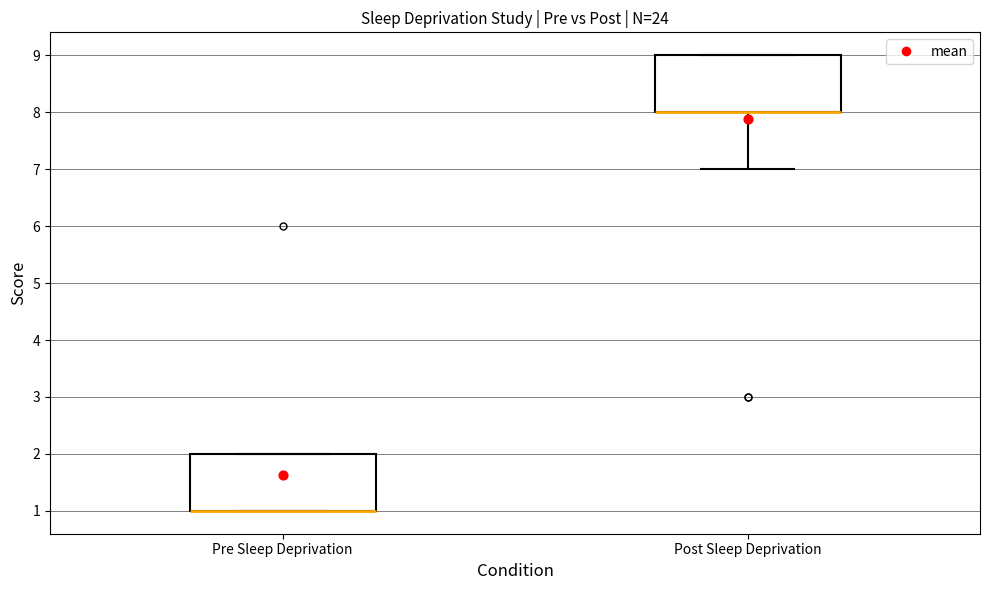

Where is the upper edge of the box for Pre Sleep Deprivation on the y-axis? The values are not printed on the chart, so give them approximately, as read against the axis.

2